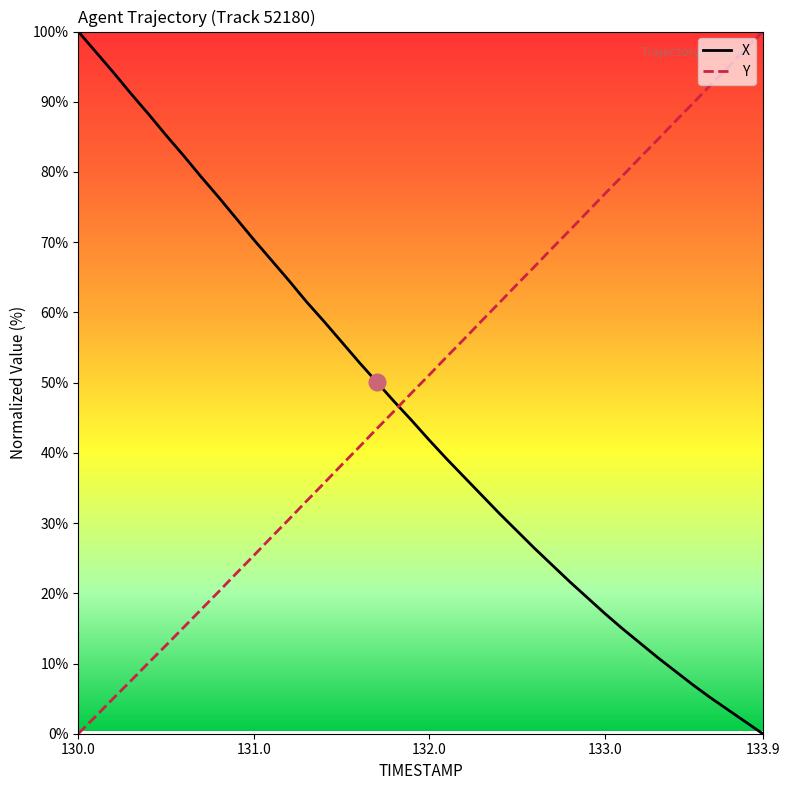

Which series has the largest total across all categories?

Y